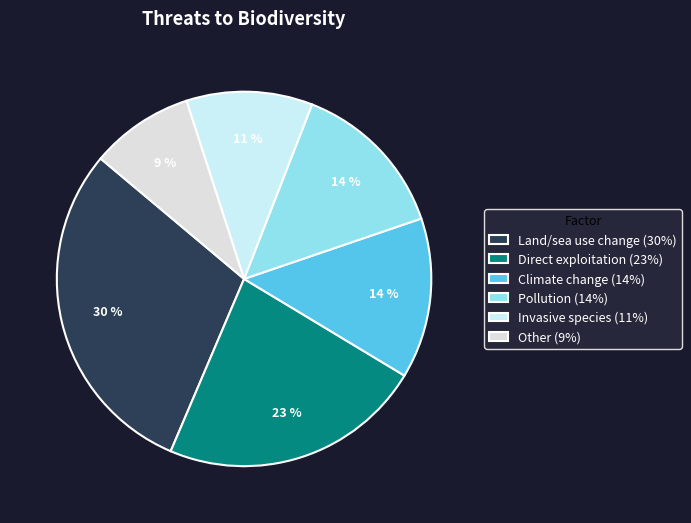

To the nearest percent, what is the difference between the Direct exploitation and Land/sea use change slice percentages?

7%